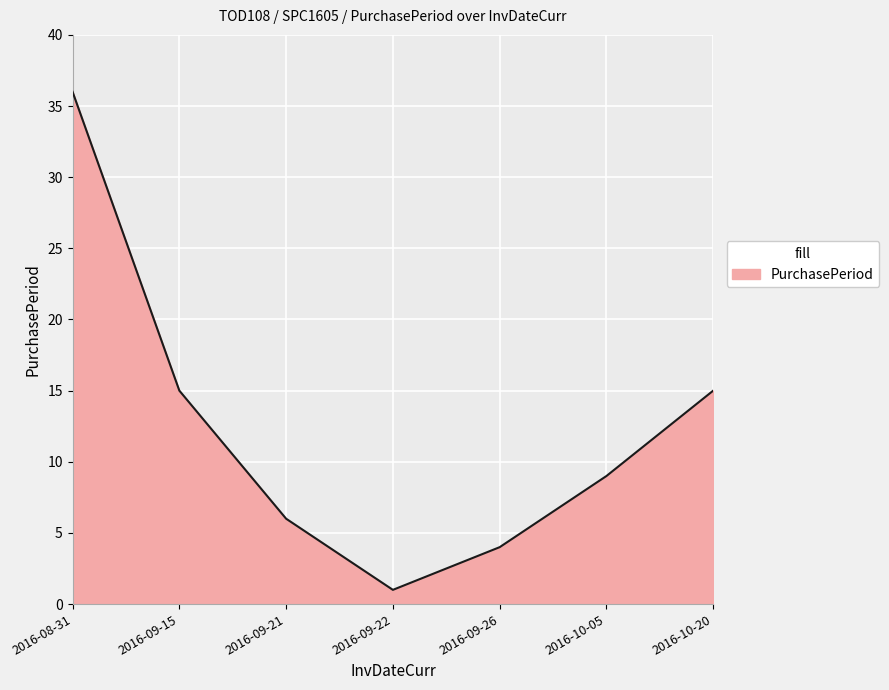

At which category does the data reach its first local valley?

2016-09-22